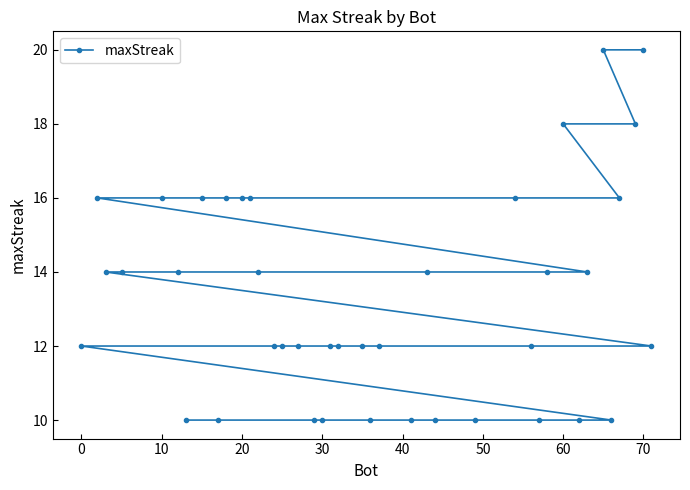

Reading right to left, transcribe all the data shown in this chart.

12	20	18	16	10	20	14	10	18	14	10	12	16	10	10	14	10	12	10	12	12	12	10	10	12	12	12	14	16	16	16	10	16	10	14	16	14	14	16	12